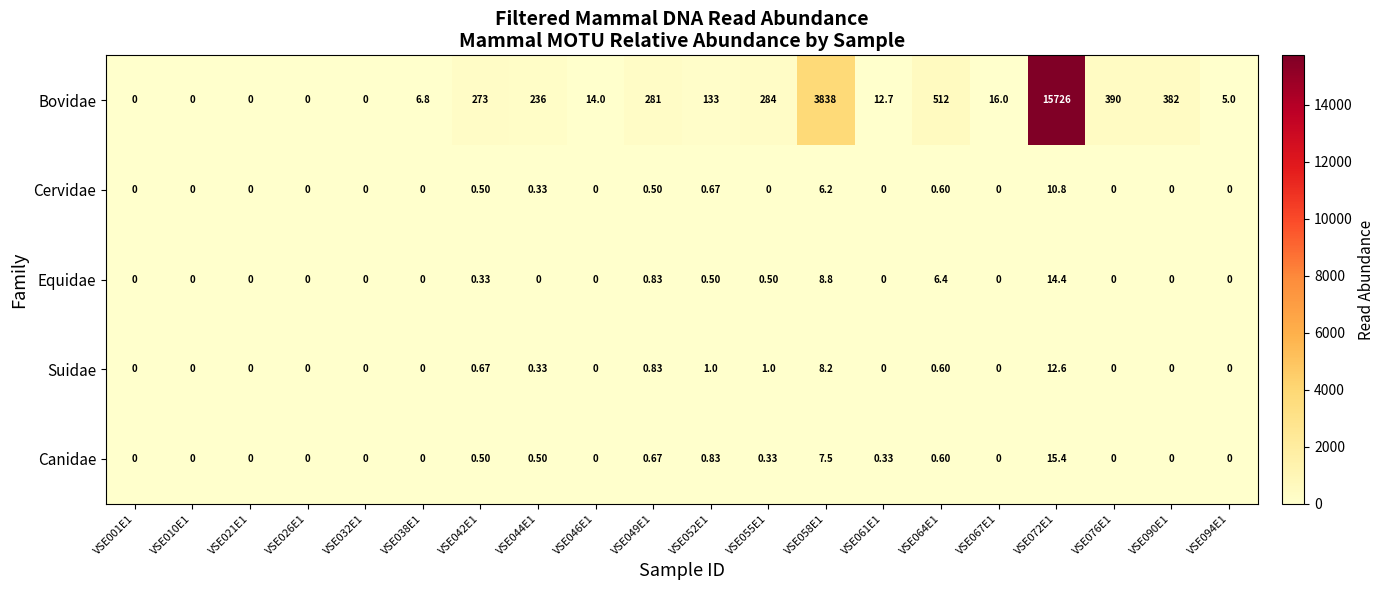

What is the maximum value shown in the chart?

15726.0